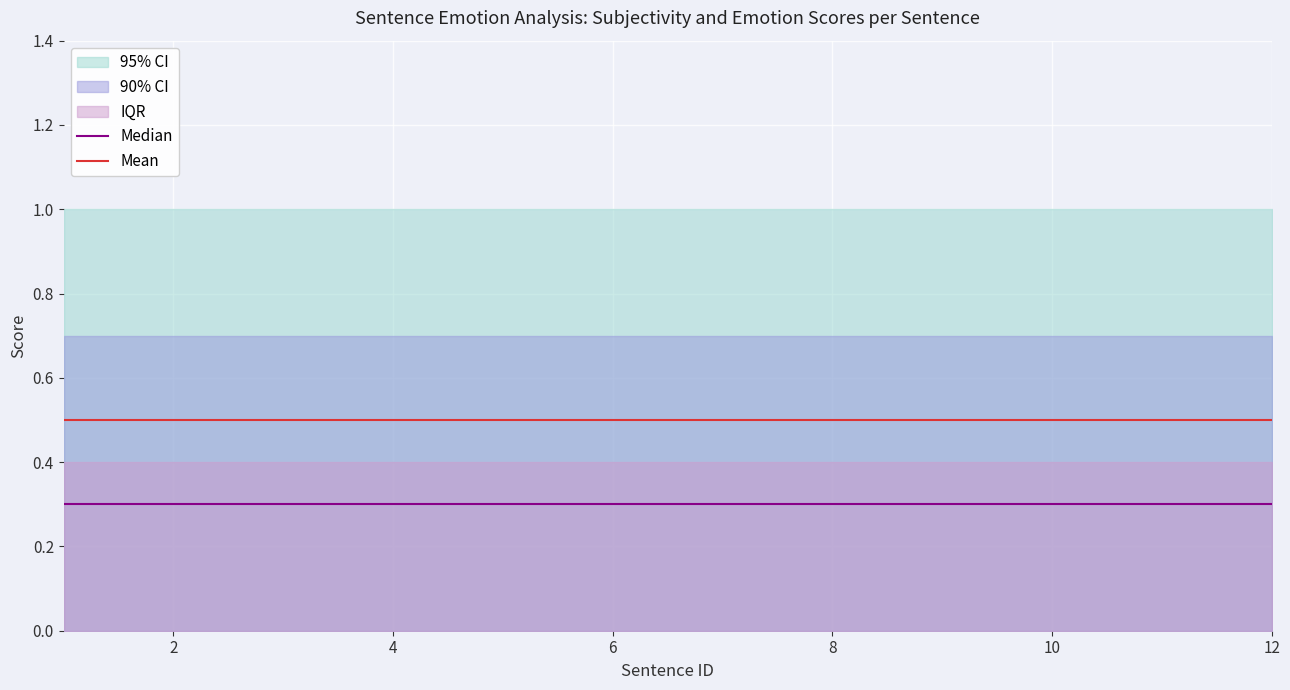

True or false: Median and Mean intersect in this chart.

False